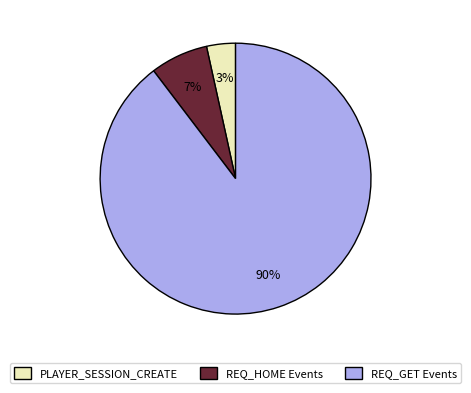

Combined, do REQ_GET Events and PLAYER_SESSION_CREATE account for over 50%?

Yes